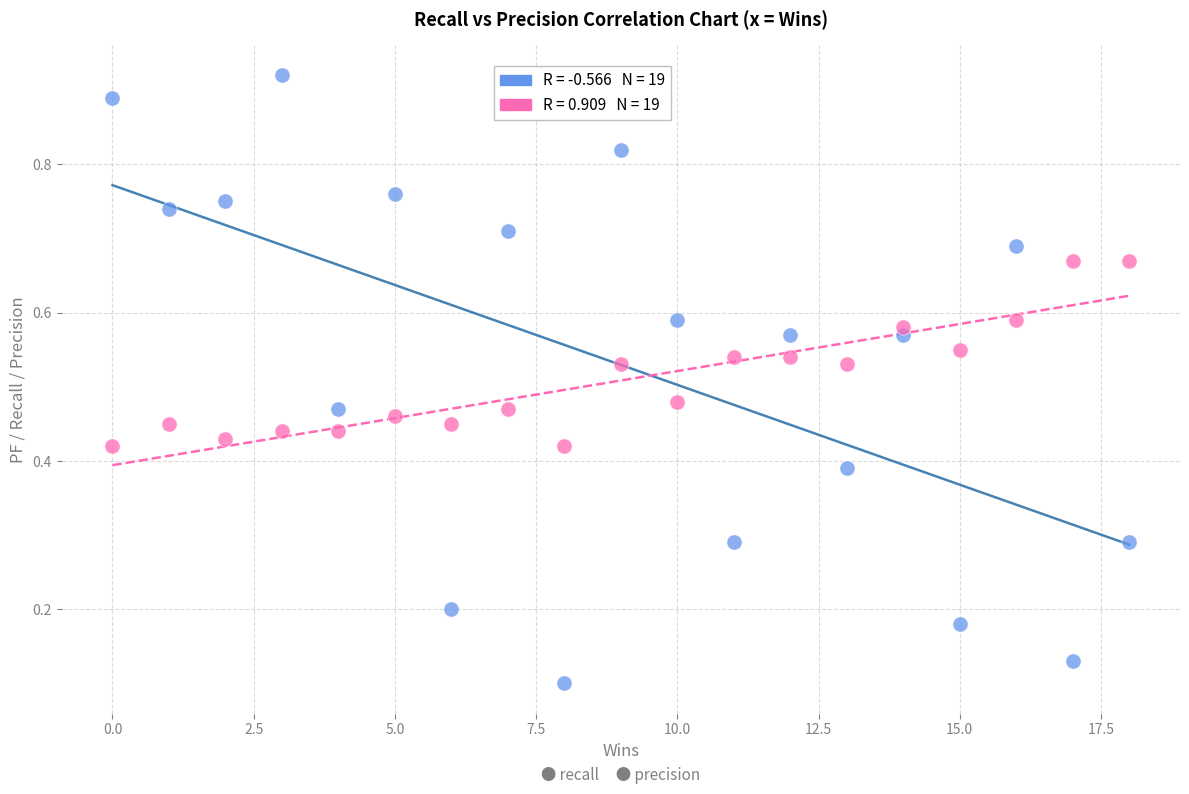

Across all data points, what is the range of X values (max minus min)?

18.0